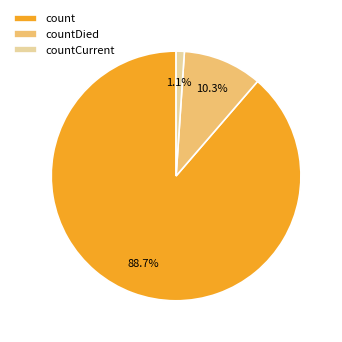

What is the smallest slice in the pie chart?

countCurrent